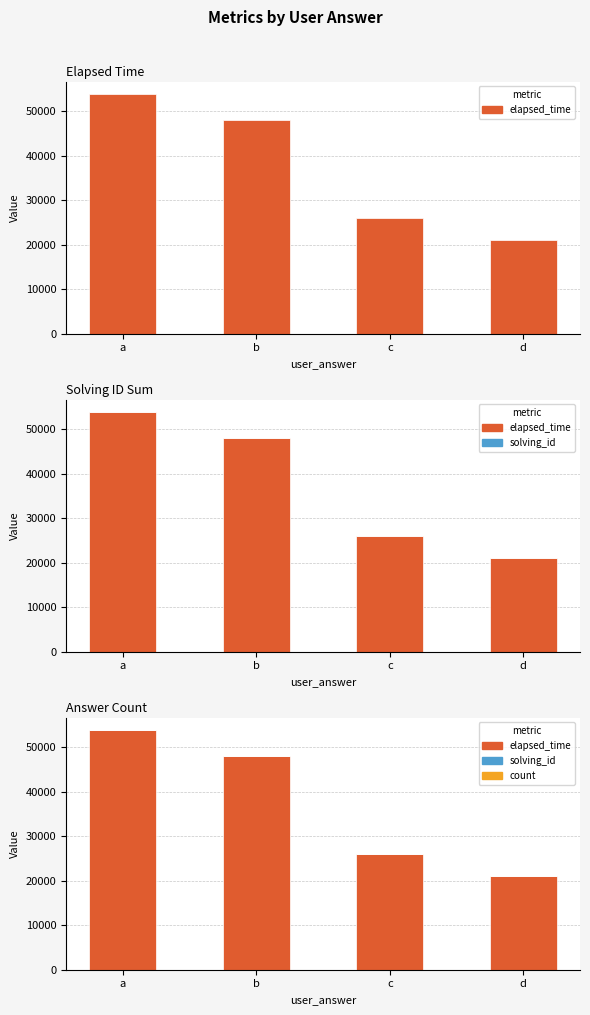

Rank the categories by elapsed_time value from highest to lowest.

a, b, c, d